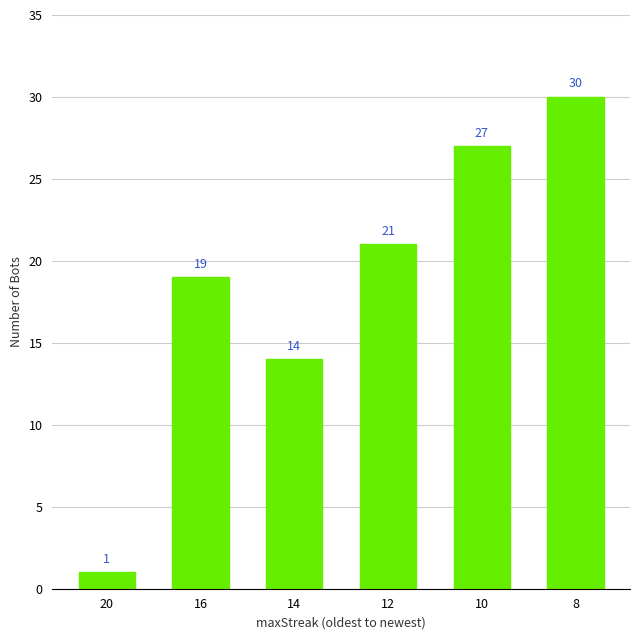

What is the ratio of the value at 14 to the value at 12?

0.7